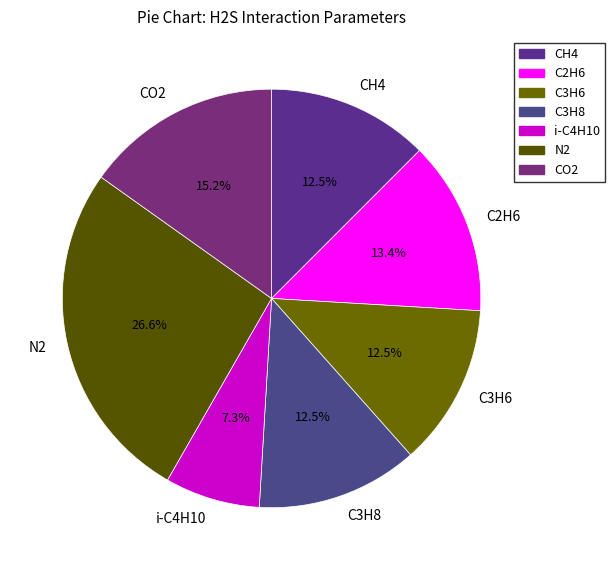

How many segments does this pie chart have?

7